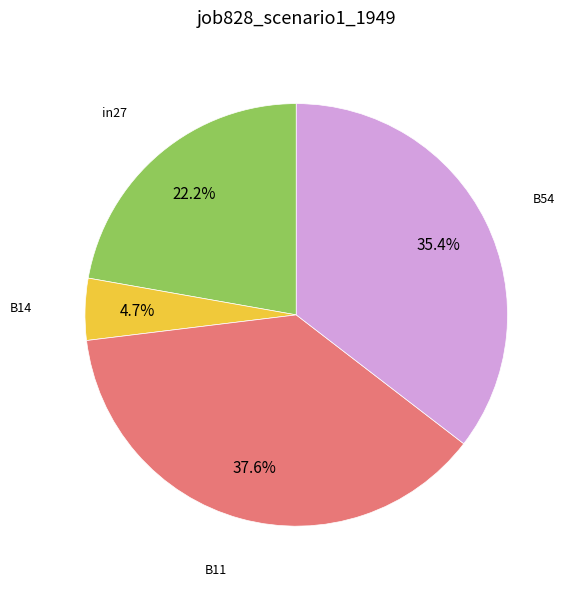

Is there any slice that represents more than half of the pie?

No